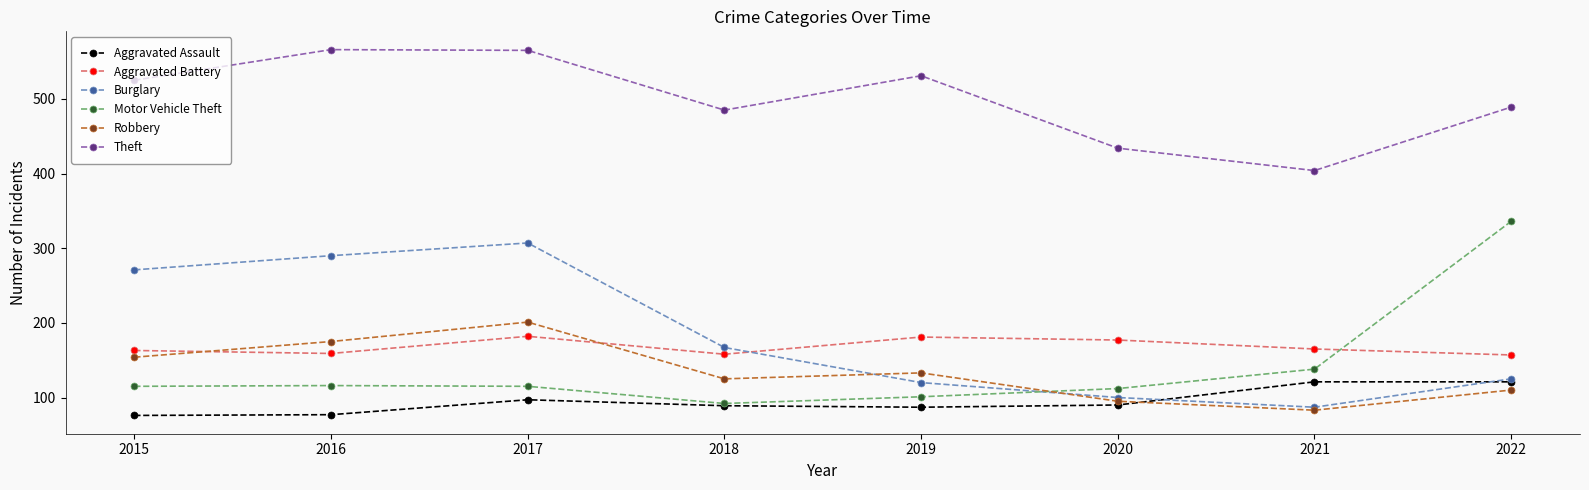

What is the highest value of the Theft series?

566